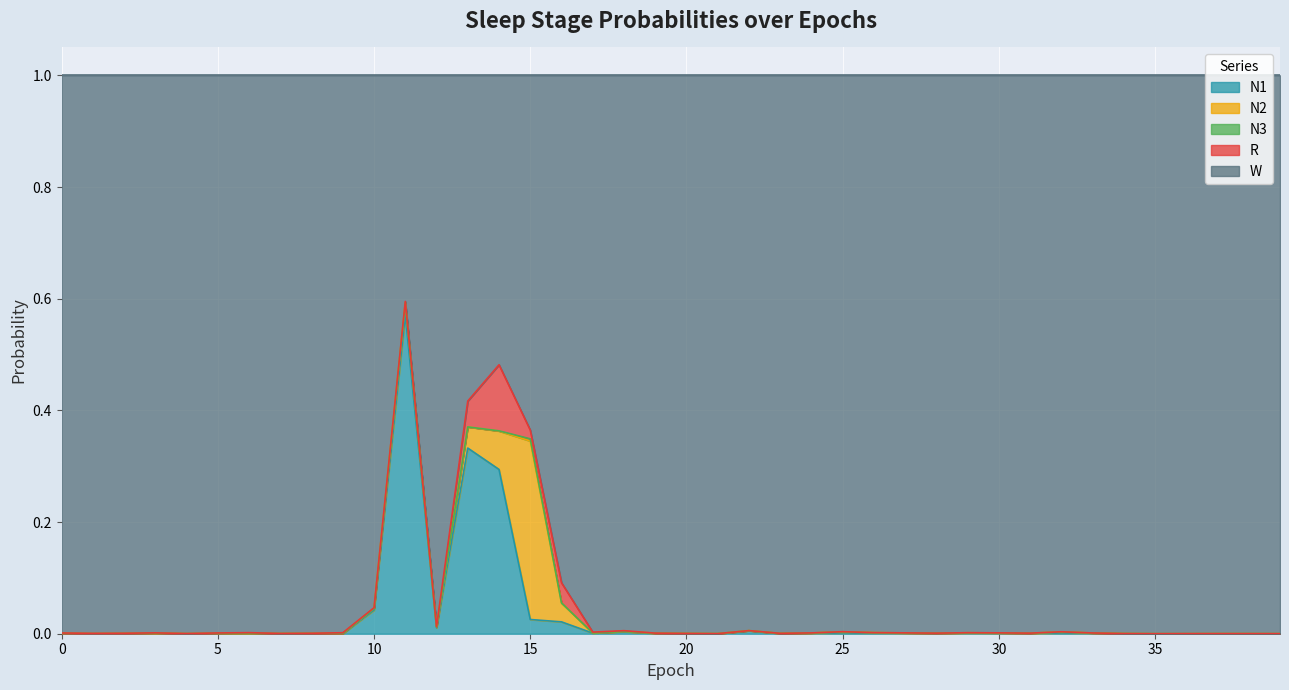

Where is the first local minimum for N3?

1